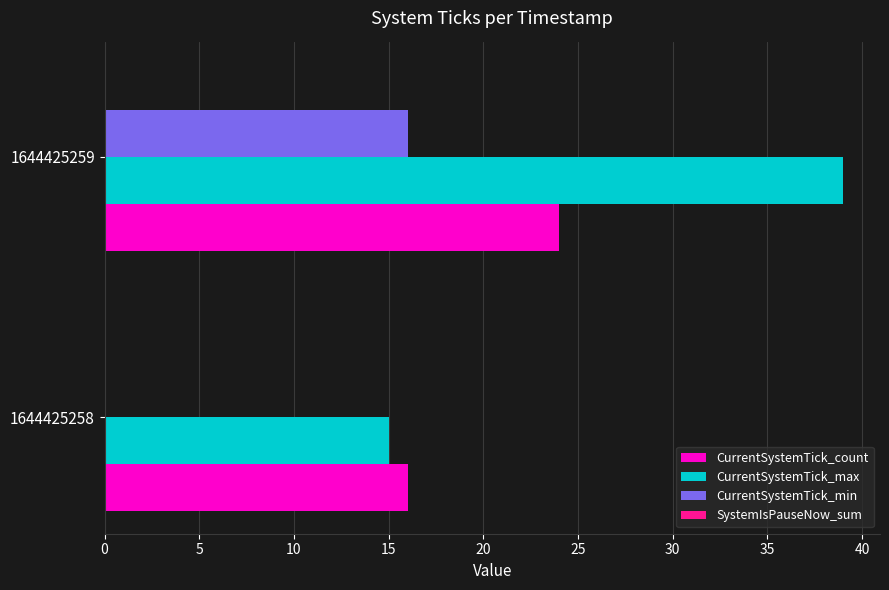

Count the number of data series in this chart.

3